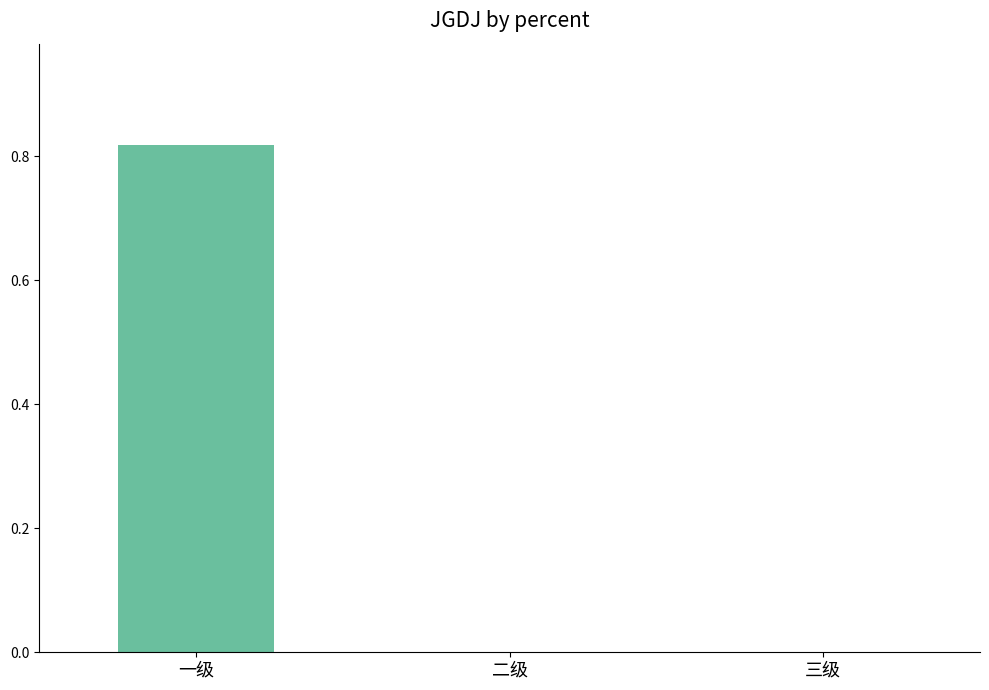

Which category has the highest value across all series?

一级